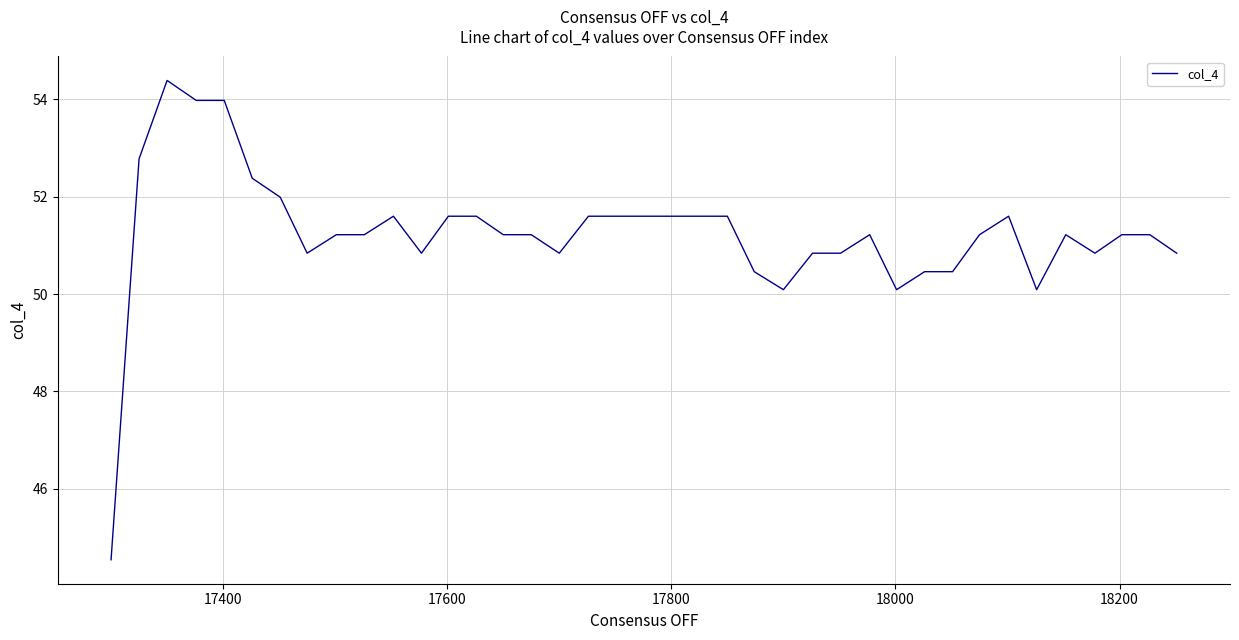

What is the minimum value shown in the chart?

44.5